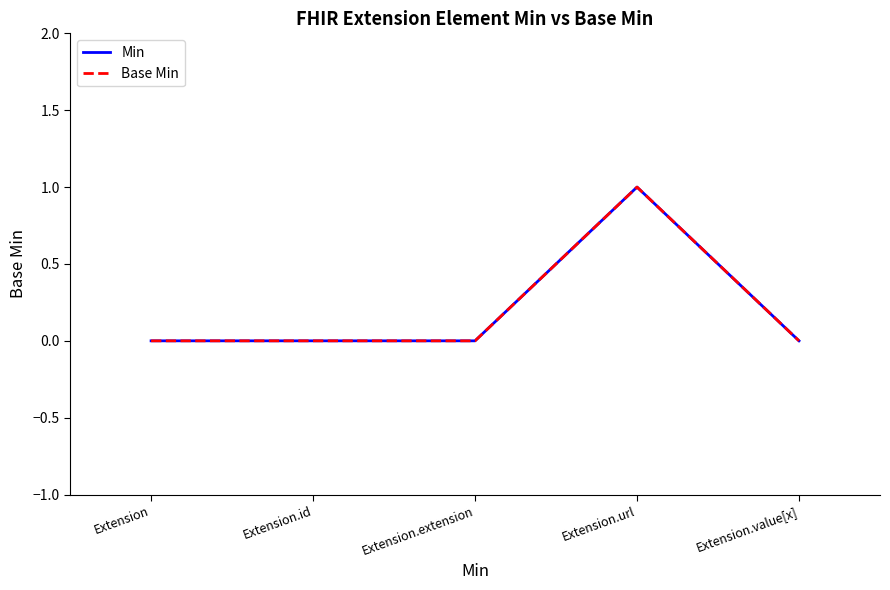

True or false: Base Min and Min cross at least once.

False